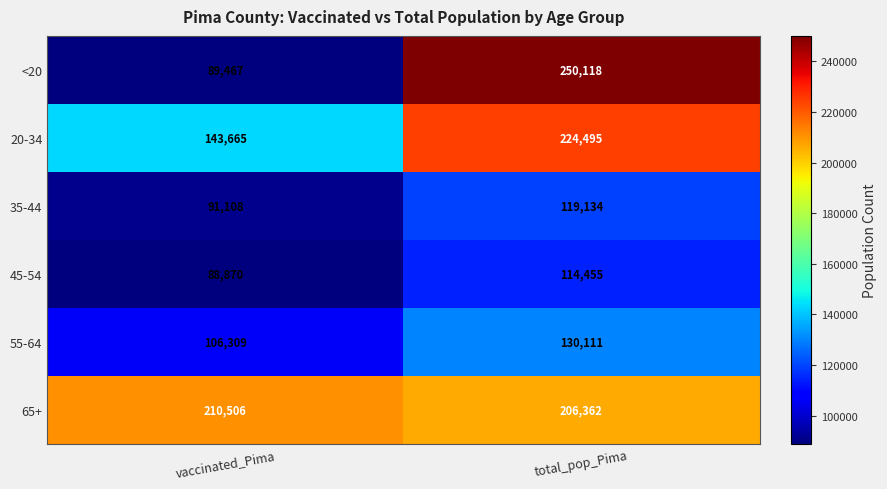

At which label is 35-44 closest to 105121?

vaccinated_Pima